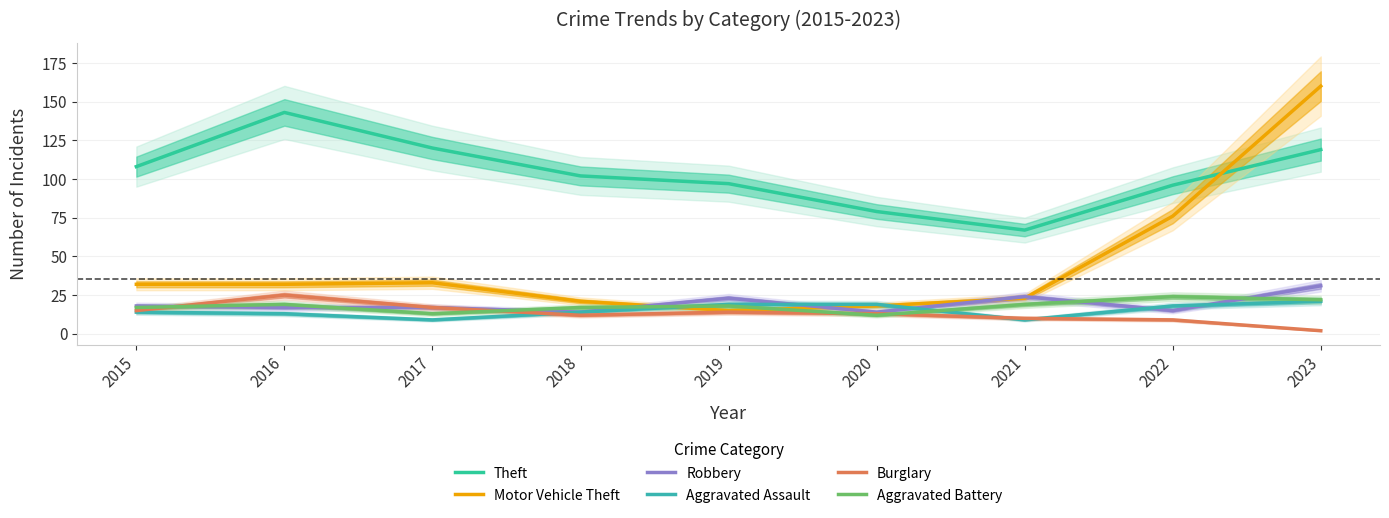

Where do Robbery and Burglary first cross each other?

2015 and 2016